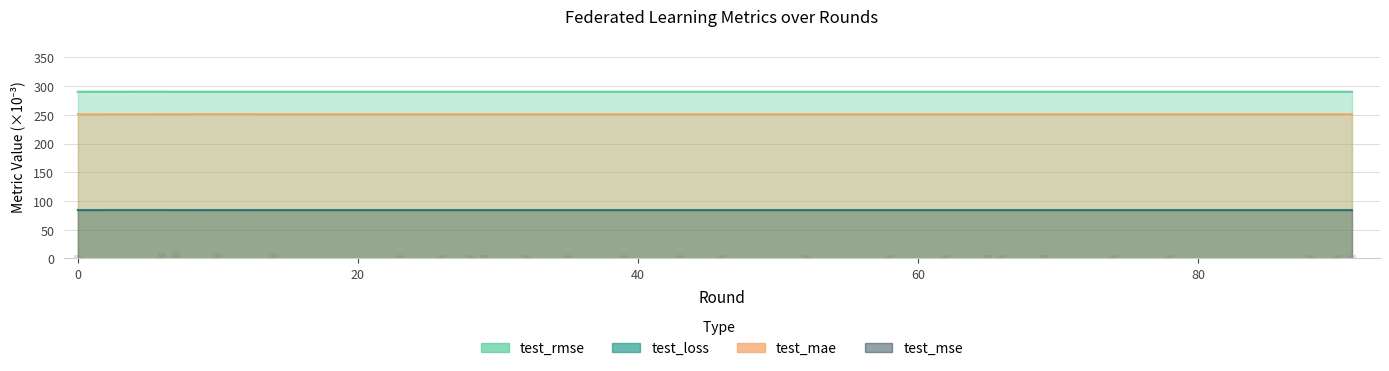

Which series has the largest total across all categories?

test_rmse